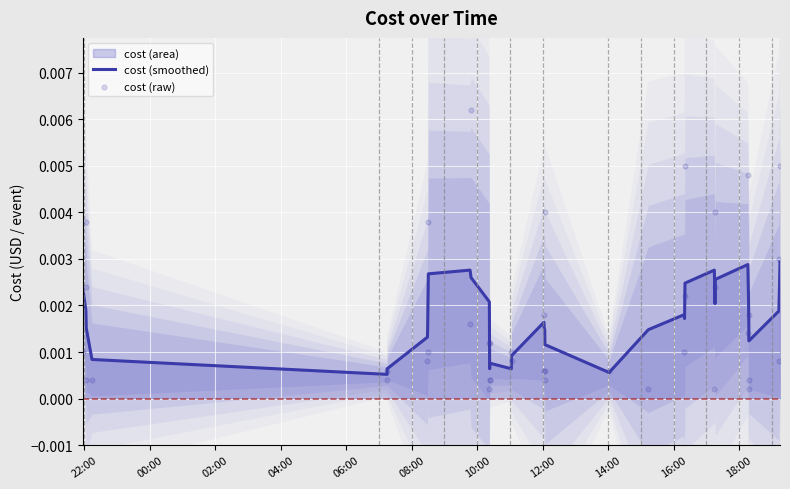

Is the value of cost (raw) at 37 greater than the value of cost (smoothed) at 38?

No